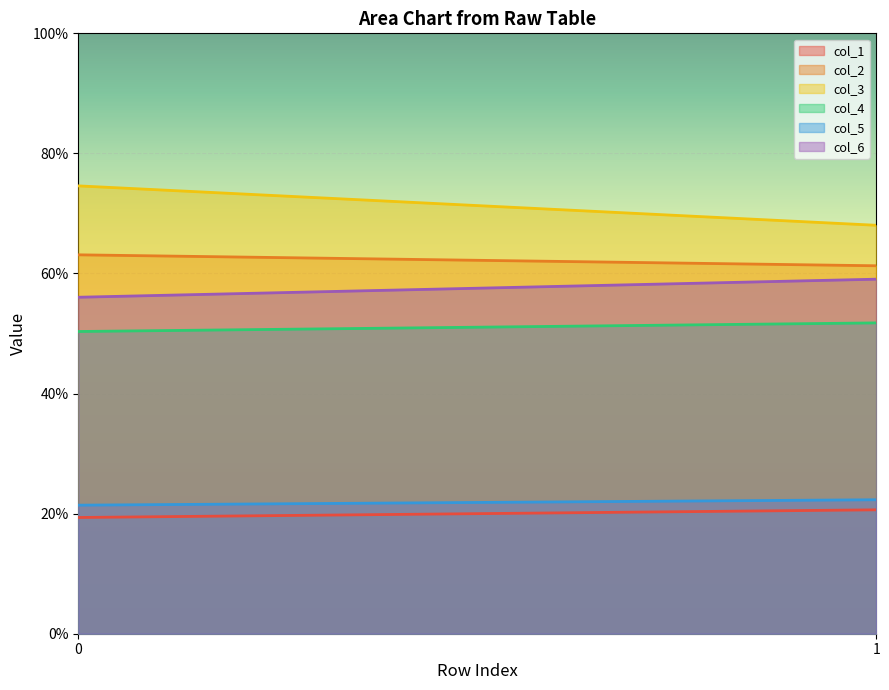

What is the spread (max minus min) of values at 1?

47.4